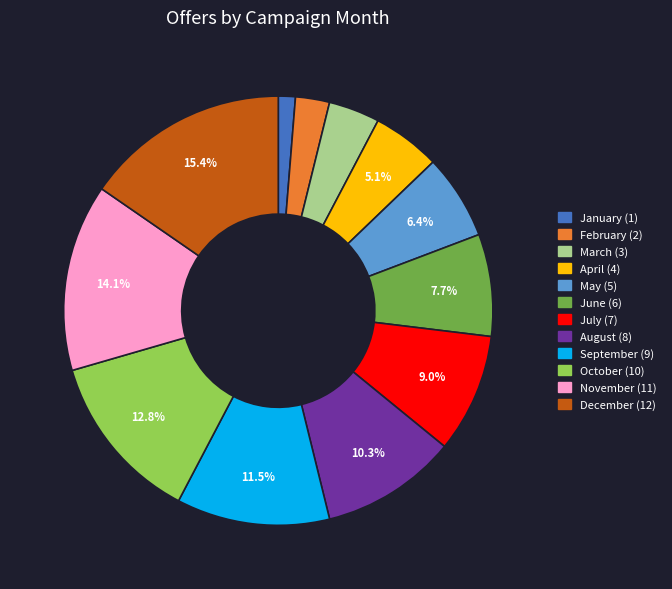

Which category has the smallest portion of the pie?

January